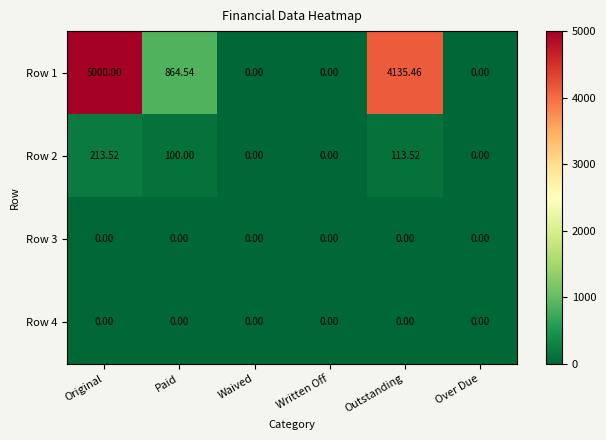

Which series has the widest spread of values?

Row 1